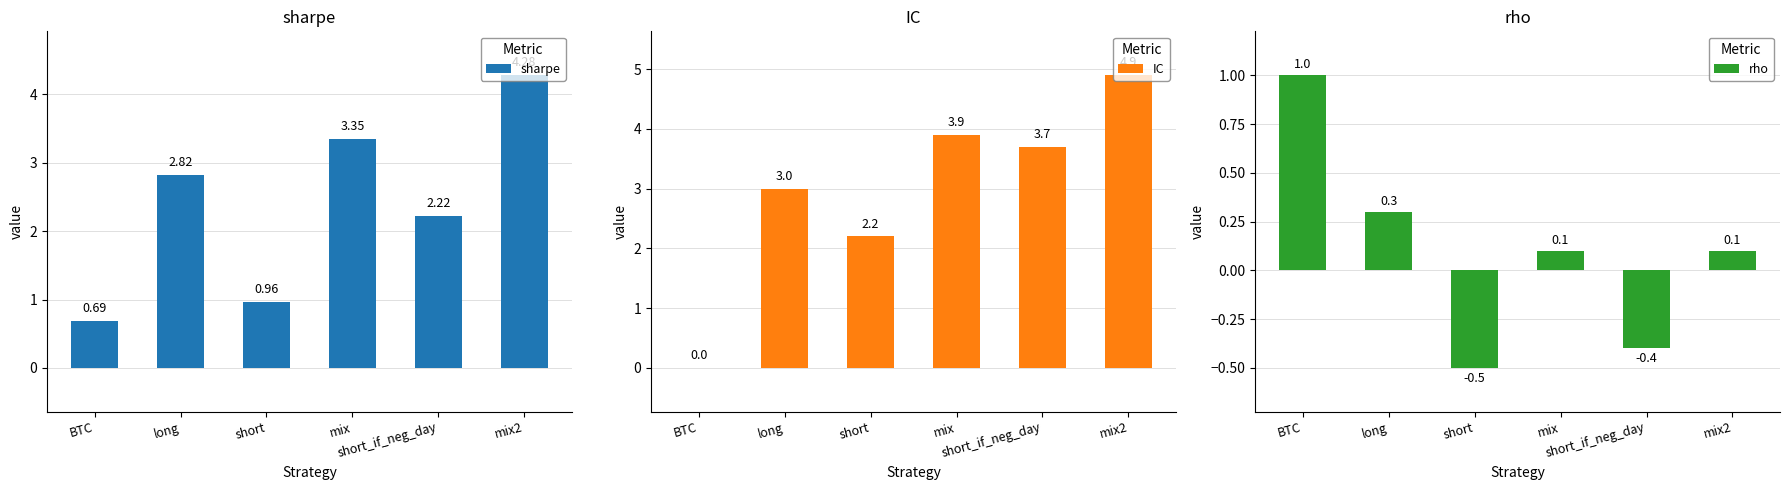

The IC series shows 1.6 at long. True or false?

False